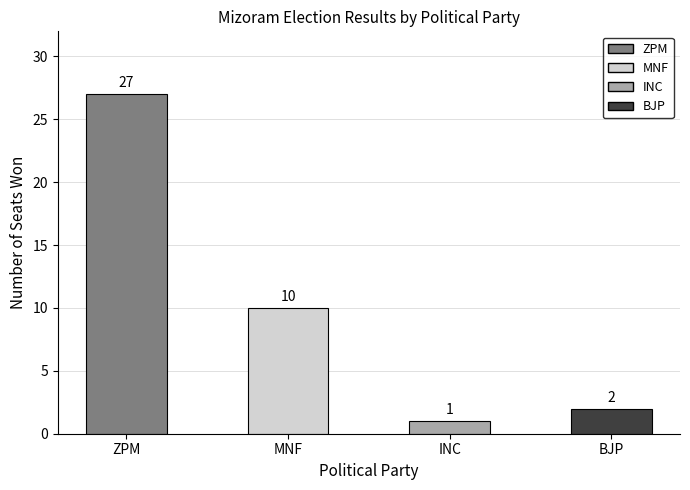

Which has a higher value, MNF or BJP?

MNF